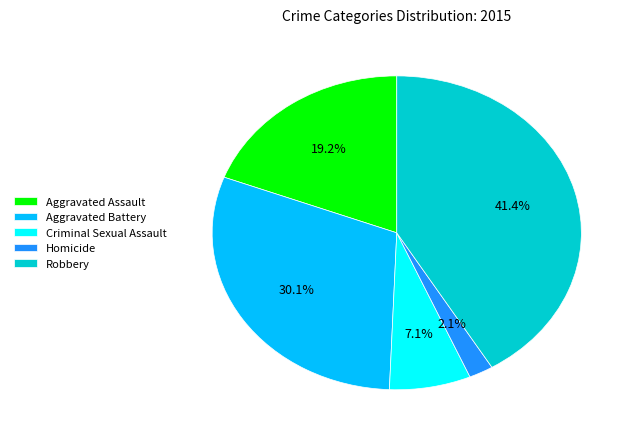

The Aggravated Battery slice represents 30% of the pie. True or false?

True